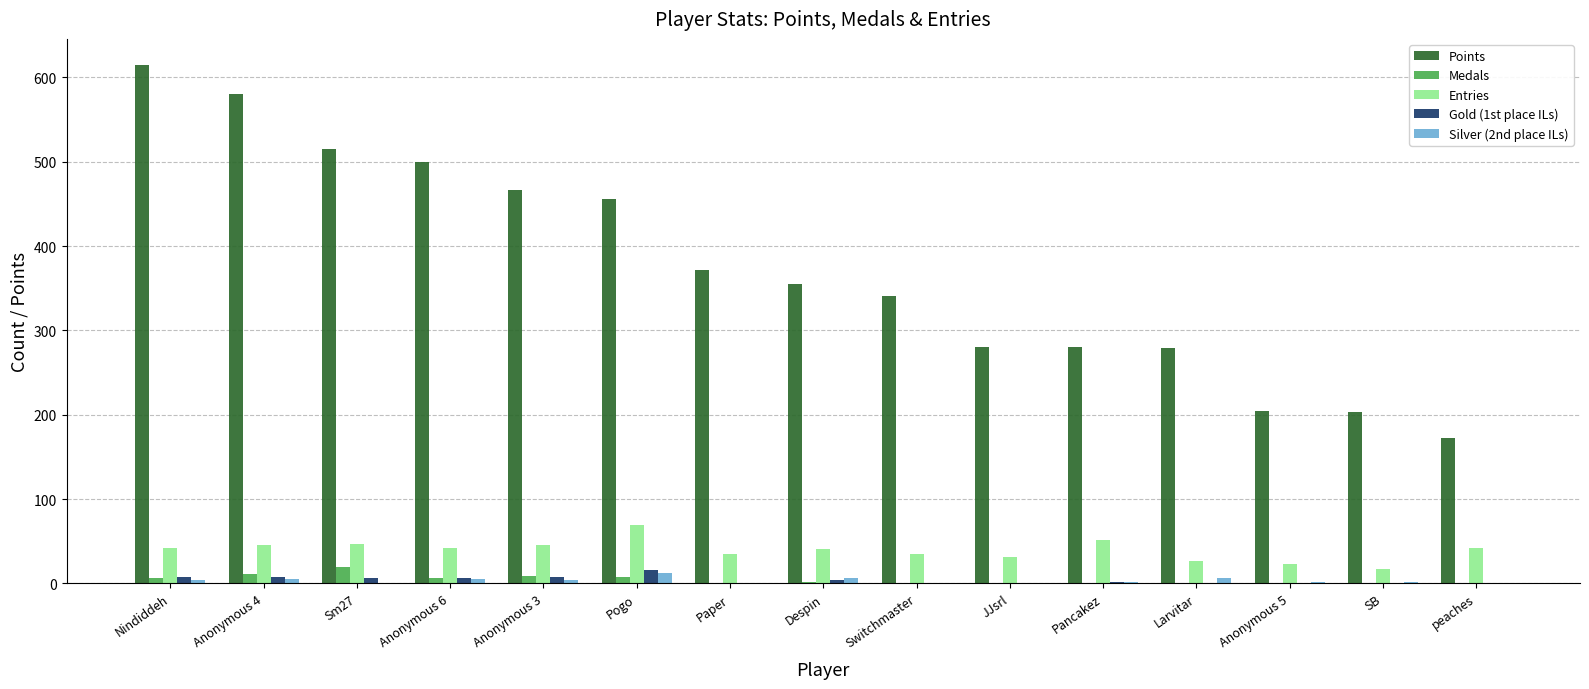

Does the chart contain stacked bars?

No